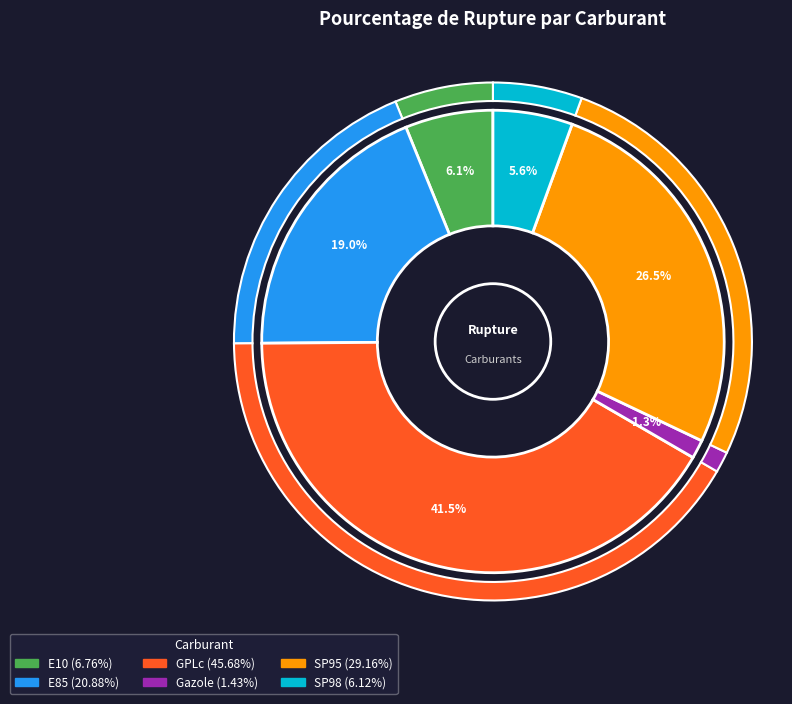

To the nearest percent, what is the difference between the E10 and Gazole slice percentages?

5%